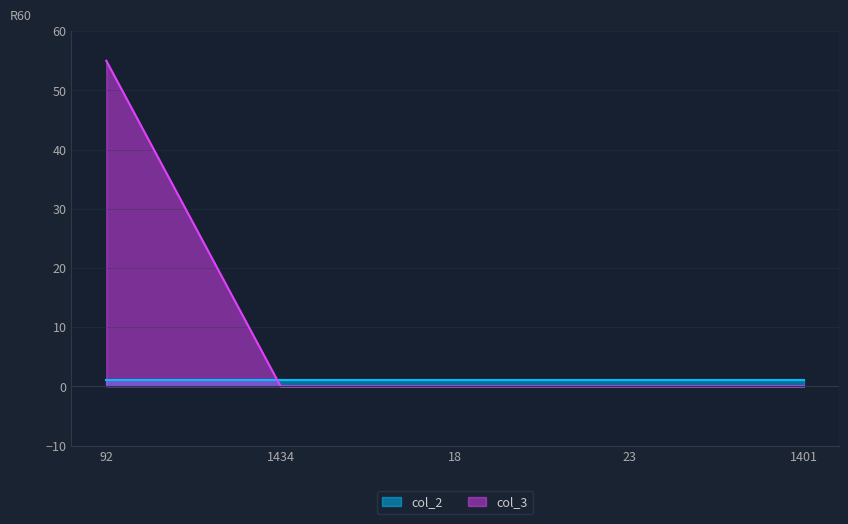

What position from the left is 1401?

5